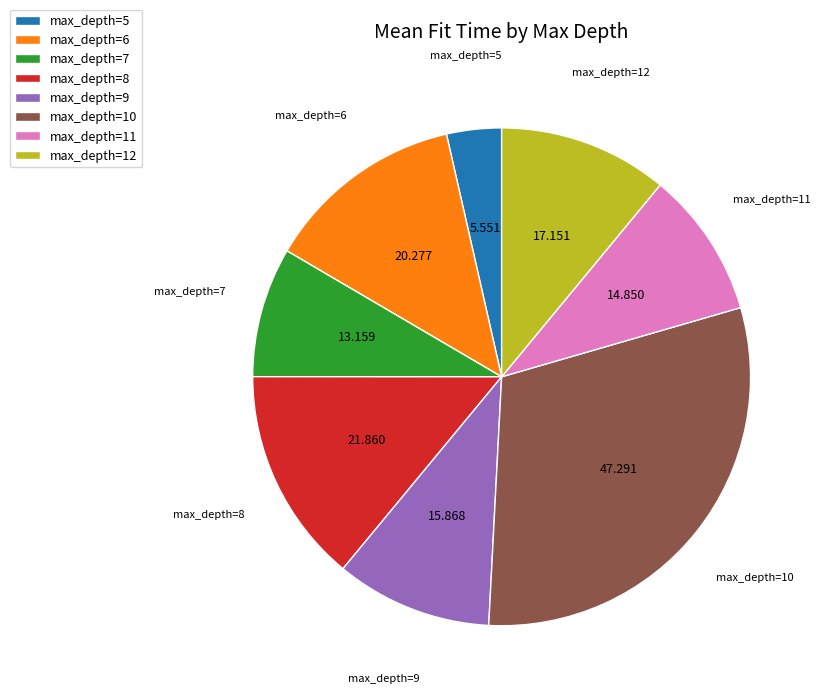

Is there any slice that represents more than half of the pie?

No